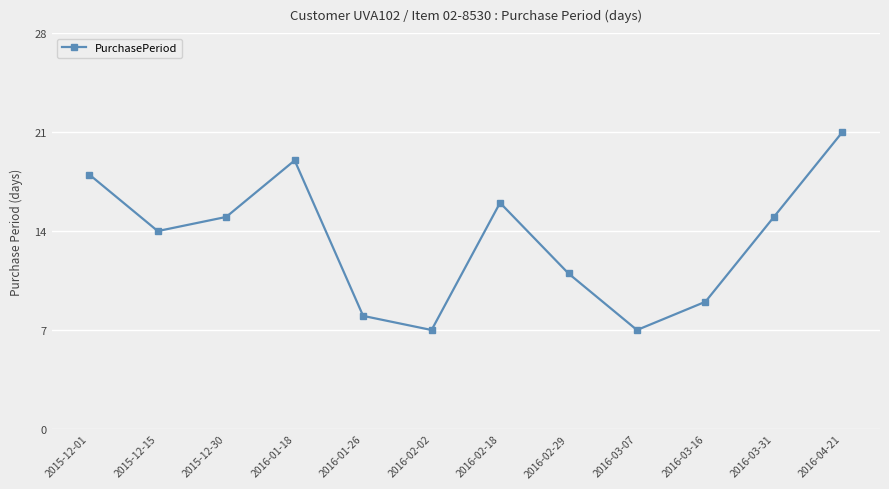

The value at 2016-04-21 is 10. True or false?

False